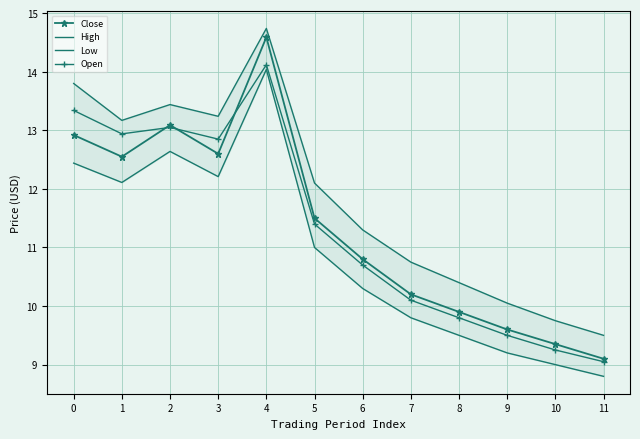

Where is the first local minimum for Close?

1